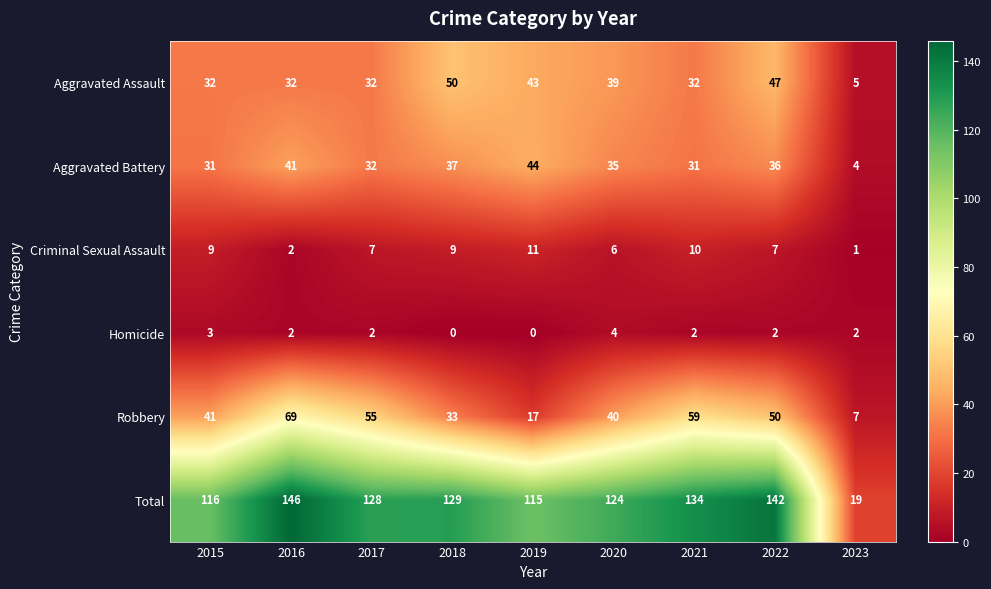

True or false: Homicide has a value of 1 at 2019.

False